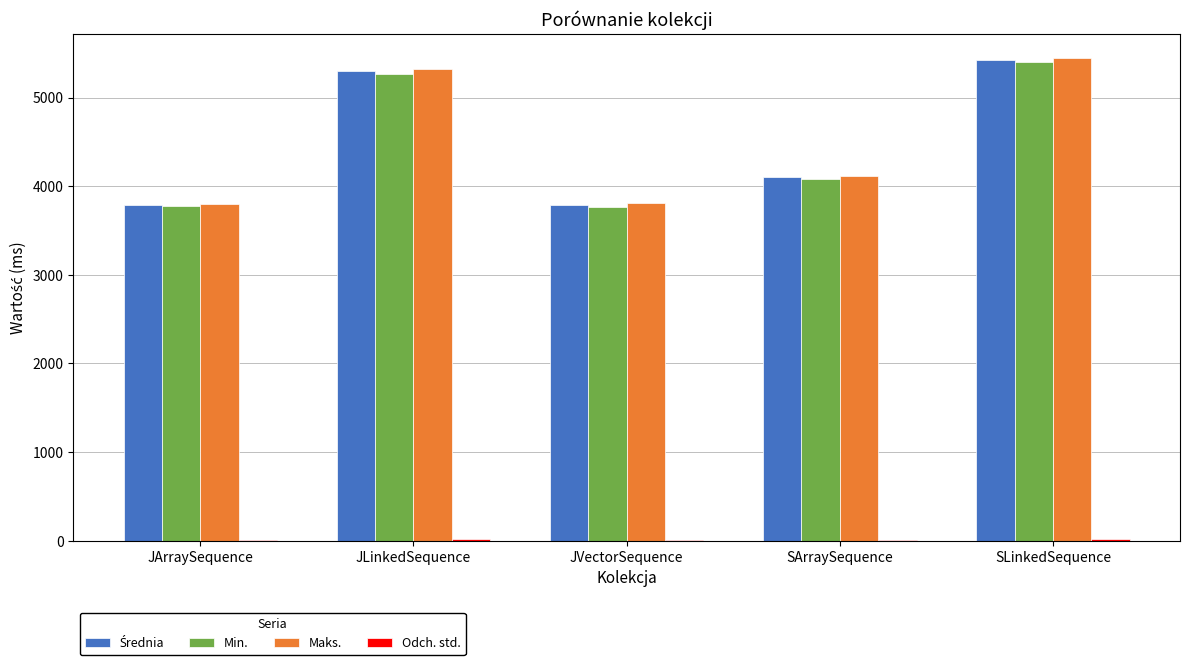

How many distinct data groups are displayed?

4